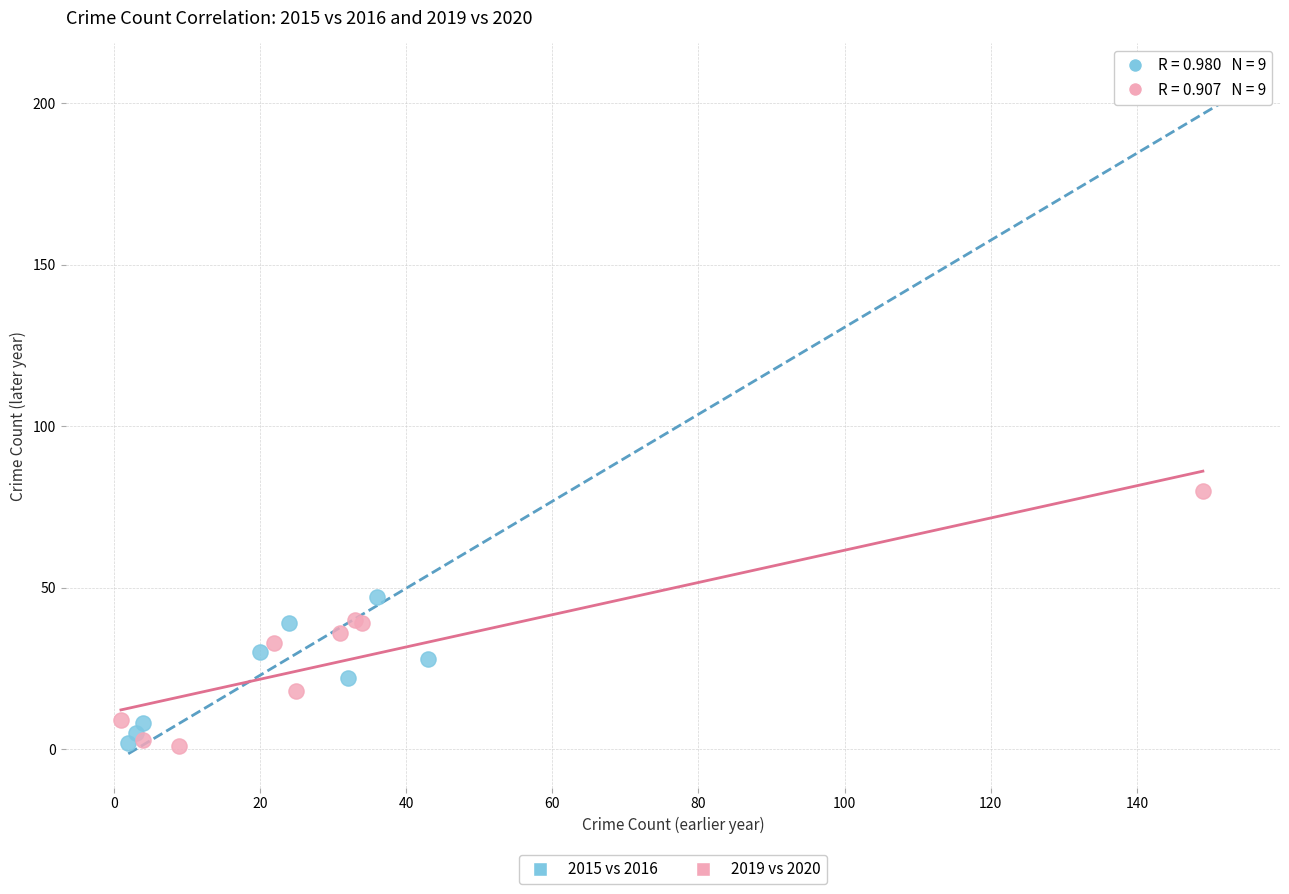

Which series reaches the maximum Y coordinate?

2015 vs 2016